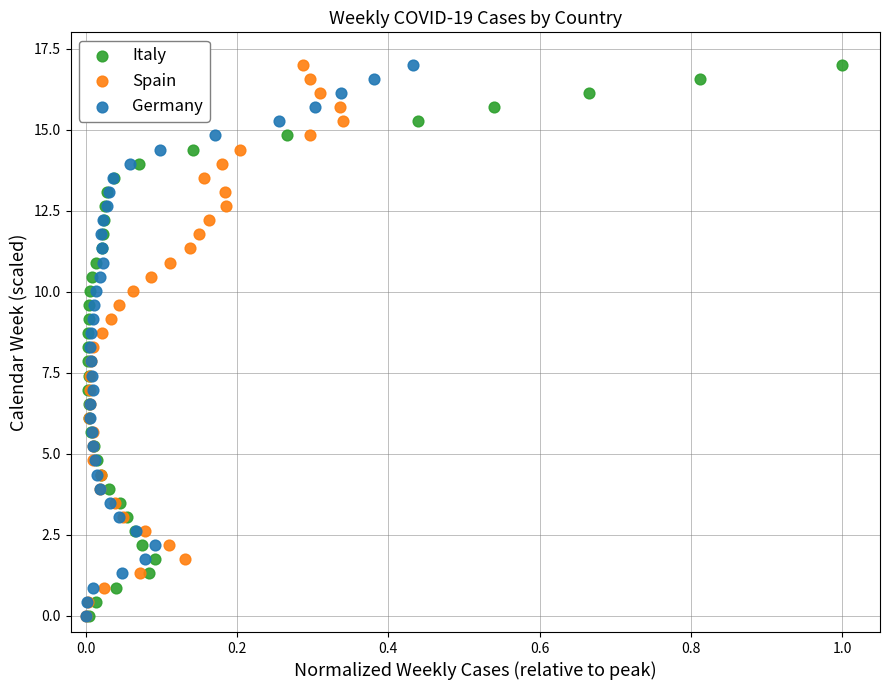

What are all the series names shown in the legend?

Italy, Spain, Germany